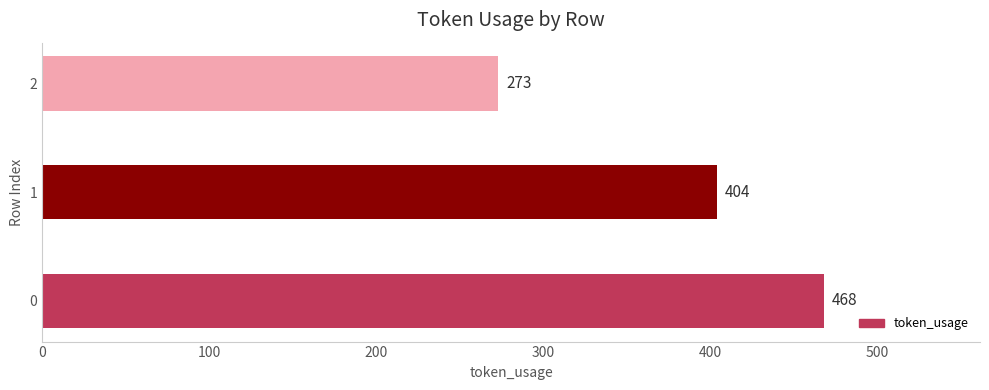

What is the difference between the maximum and minimum values?

195